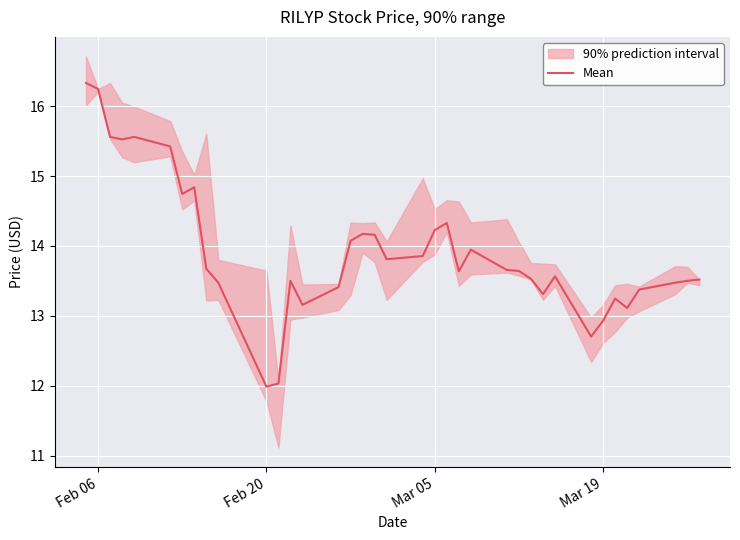

What is the minimum value for Mean?

12.0